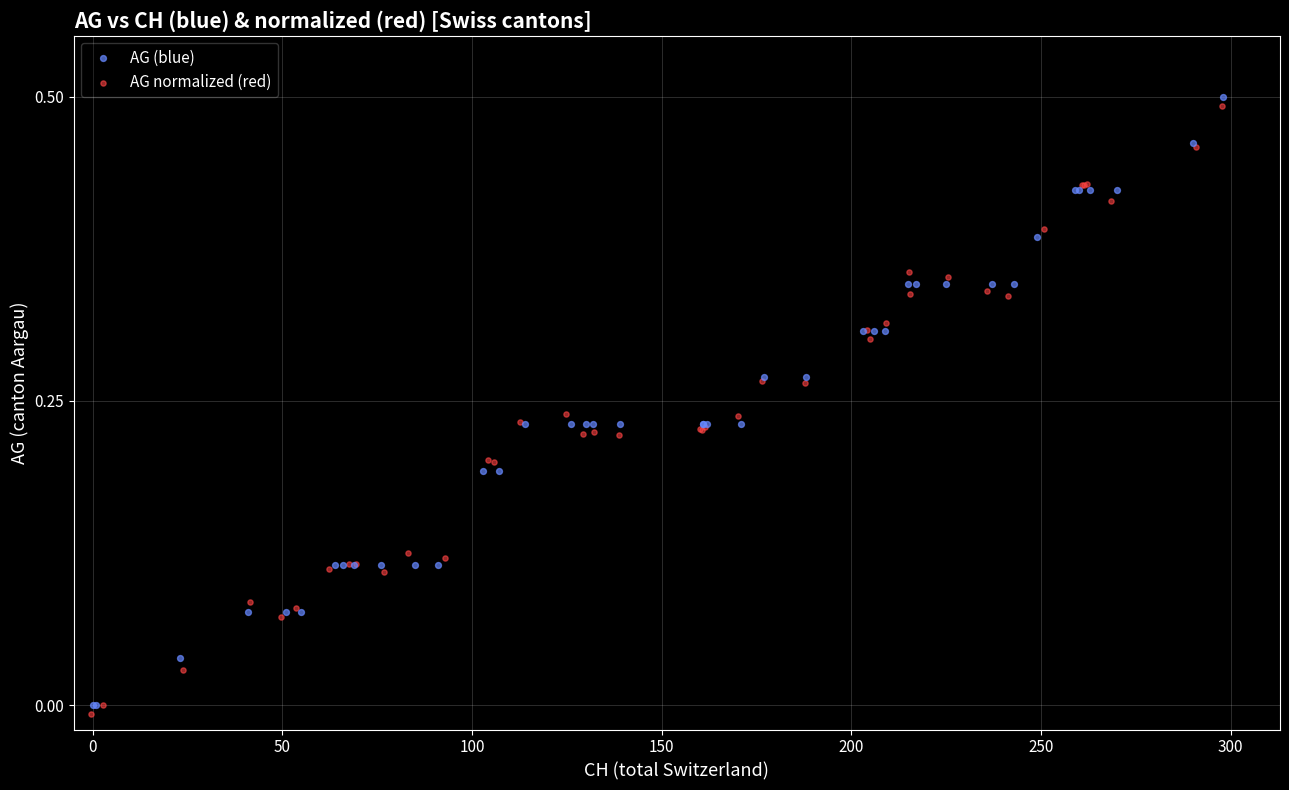

Which series has the widest spread of Y values?

AG (blue)